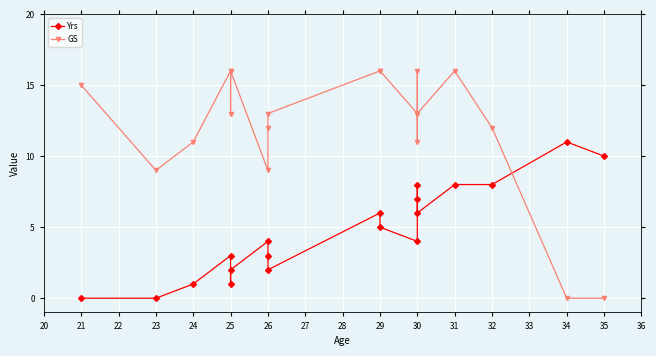

How many values in GS are above zero?

17